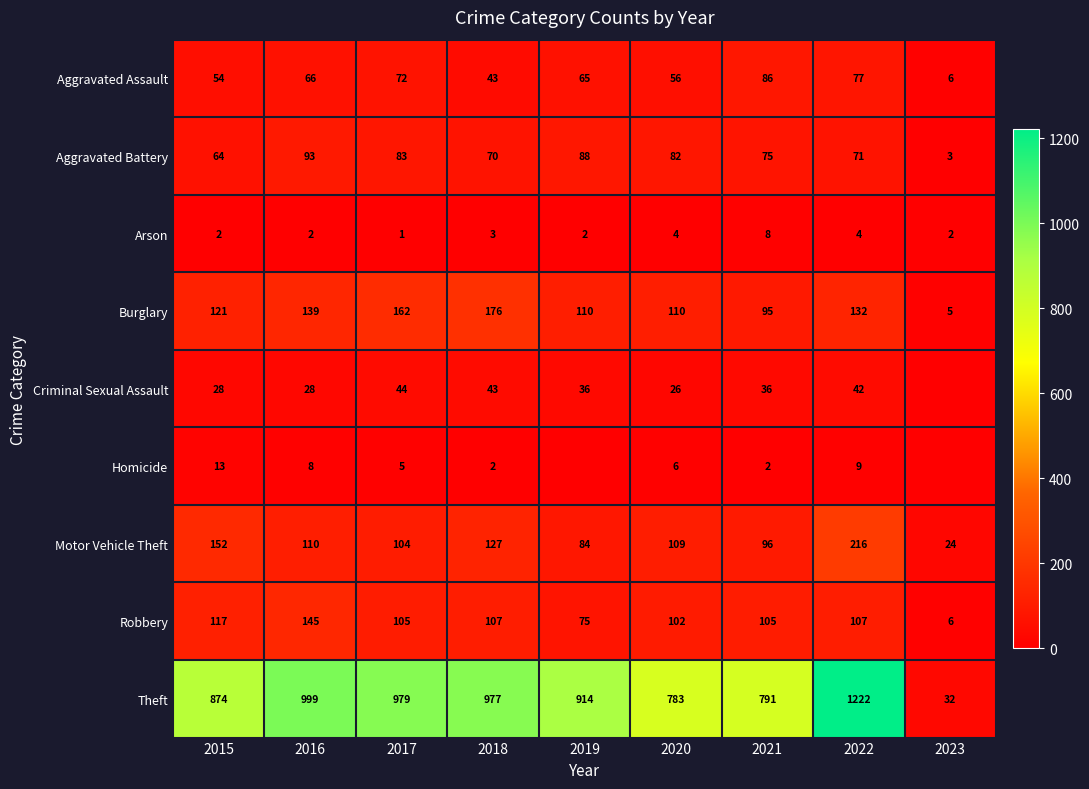

What value does the Aggravated Battery series have at 2022, to the nearest 5?

70